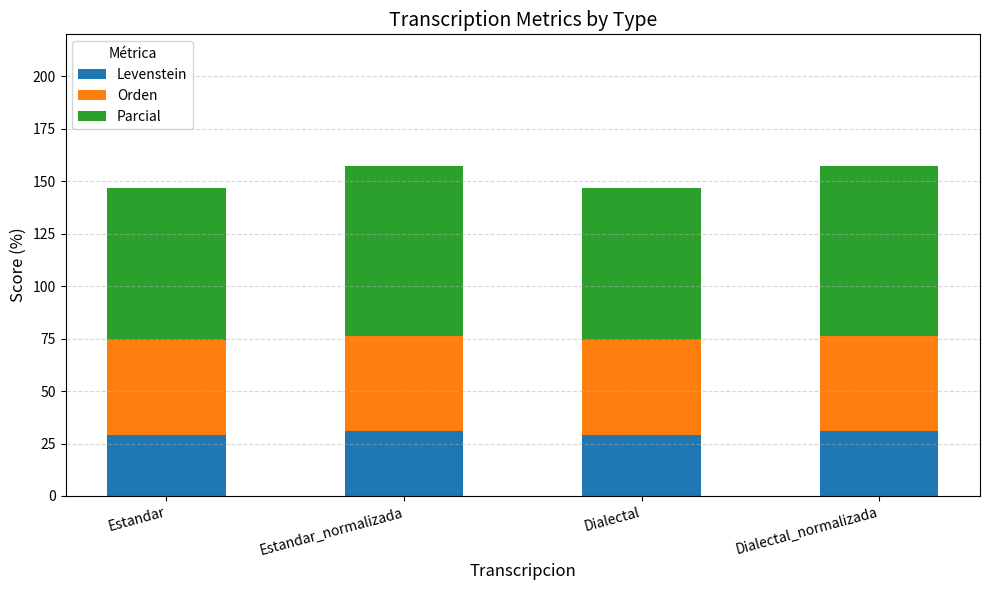

What is the difference between the maximum and minimum values in the Levenstein series?

1.8